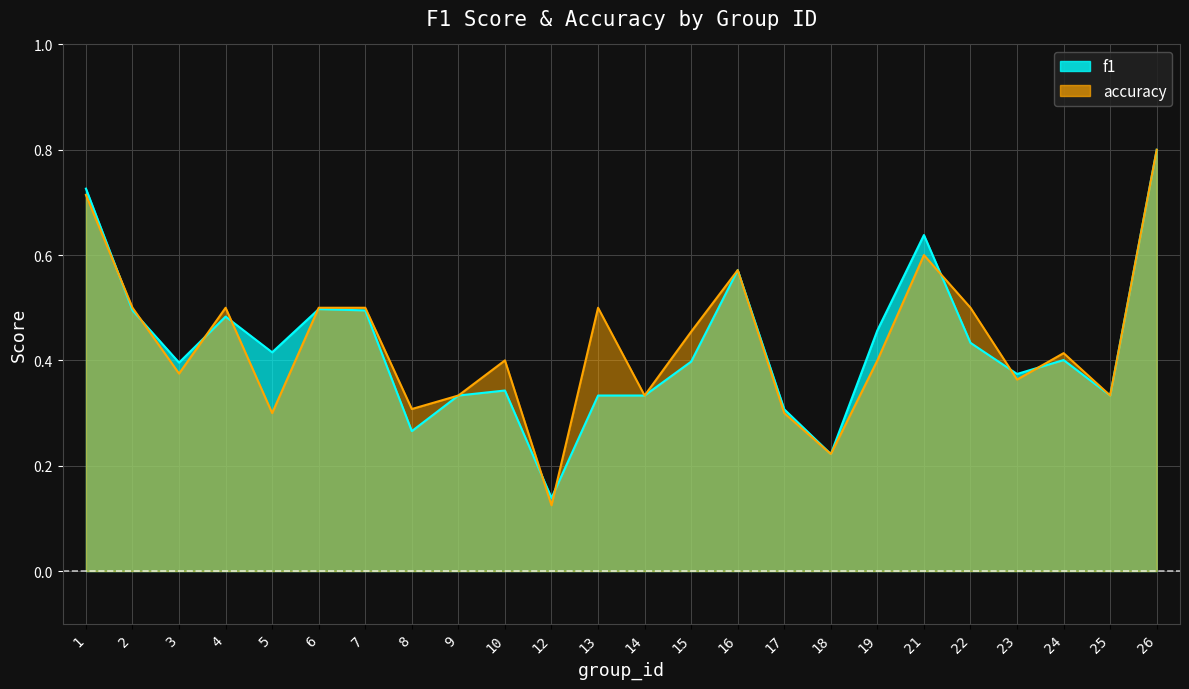

At how many categories does at least one series exceed 0?

24